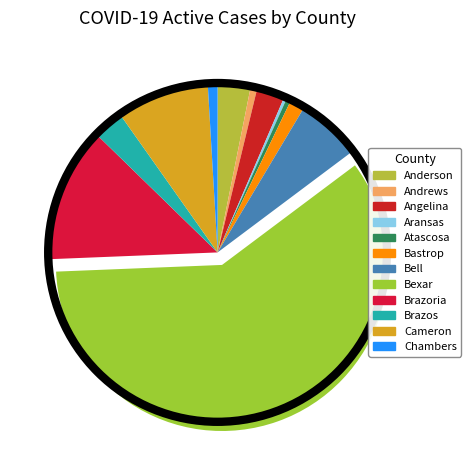

Rank the categories by value from highest to lowest.

Bexar, Brazoria, Cameron, Bell, Anderson, Brazos, Angelina, Bastrop, Chambers, Andrews, Atascosa, Aransas